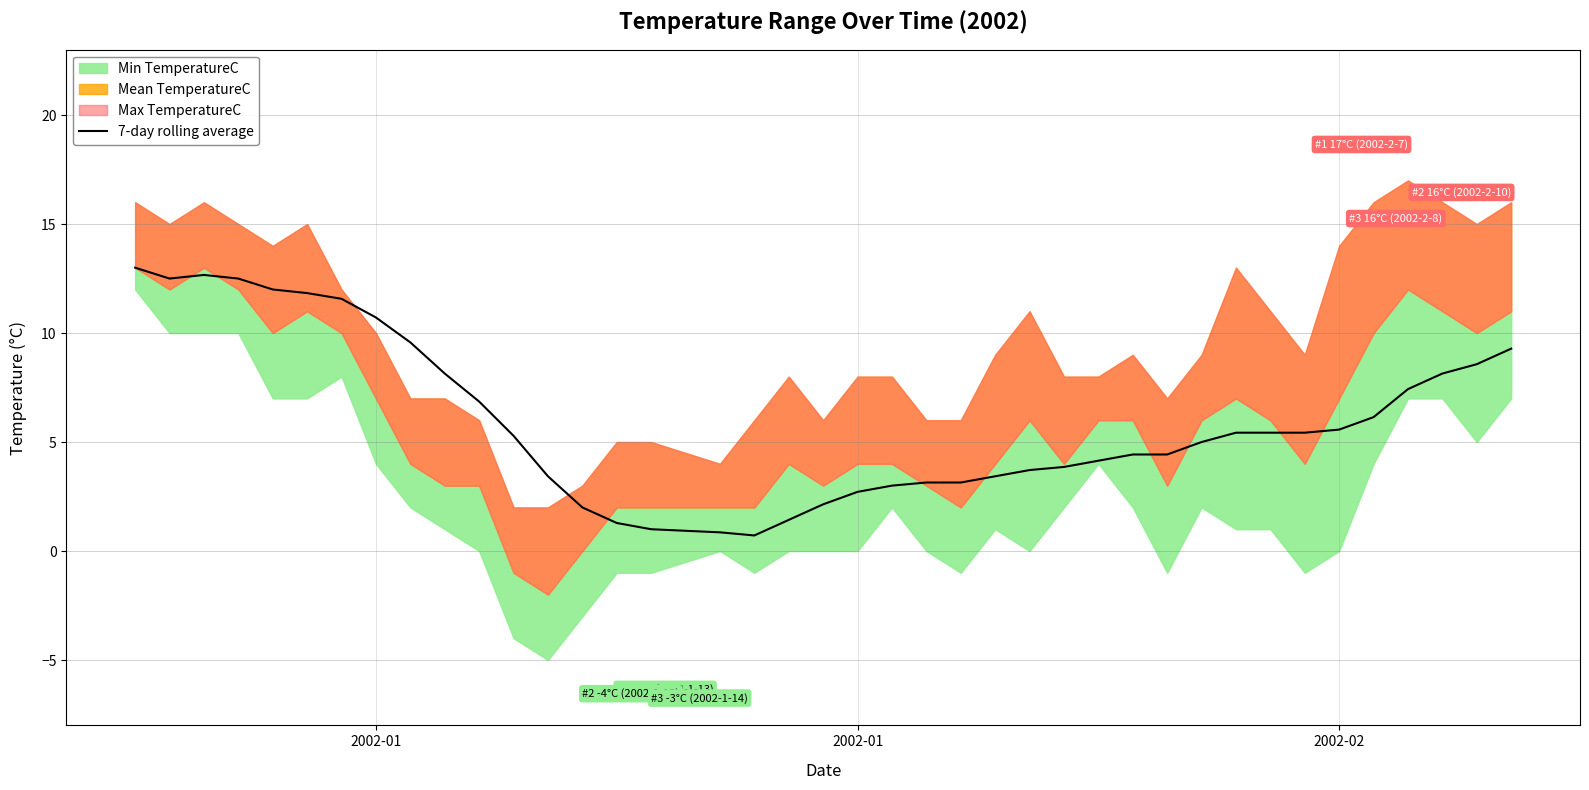

Does the chart have visible grid lines?

Yes